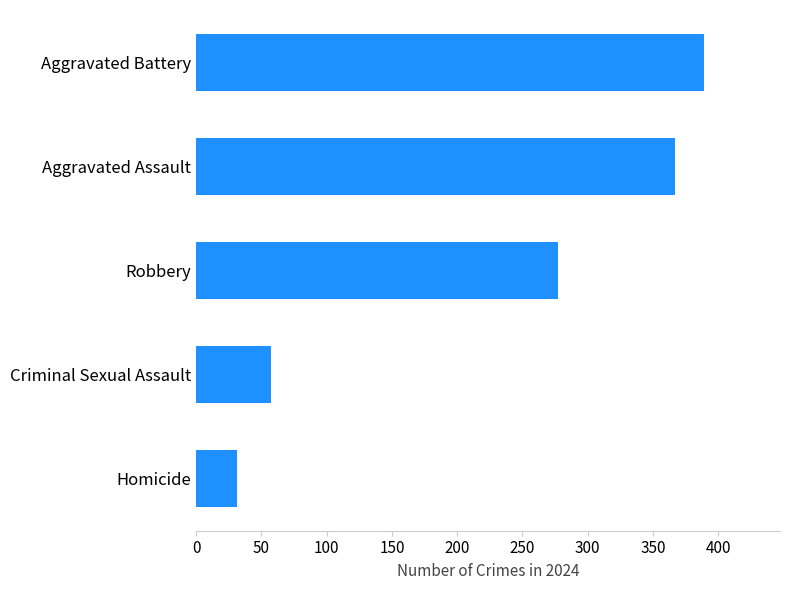

At which label is the value closest to 210?

Robbery